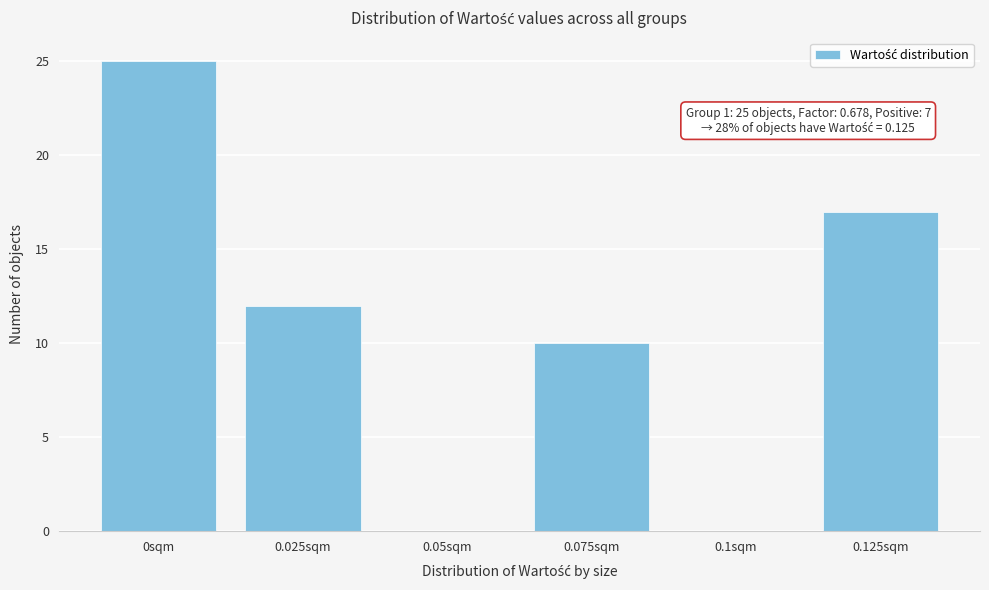

Reading left to right, transcribe all the data shown in this chart.

0sqm=25	0.025sqm=12	0.05sqm=0	0.075sqm=10	0.1sqm=0	0.125sqm=17